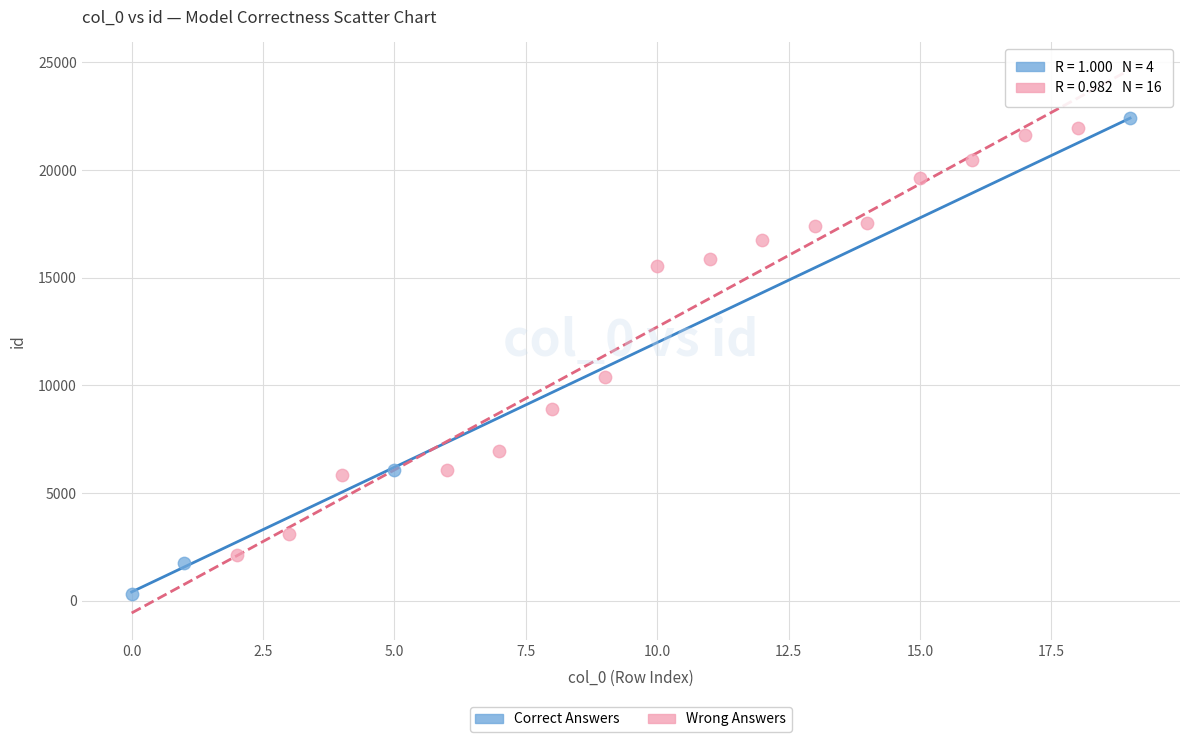

Which series has the largest Y range (max minus min)?

Correct Answers